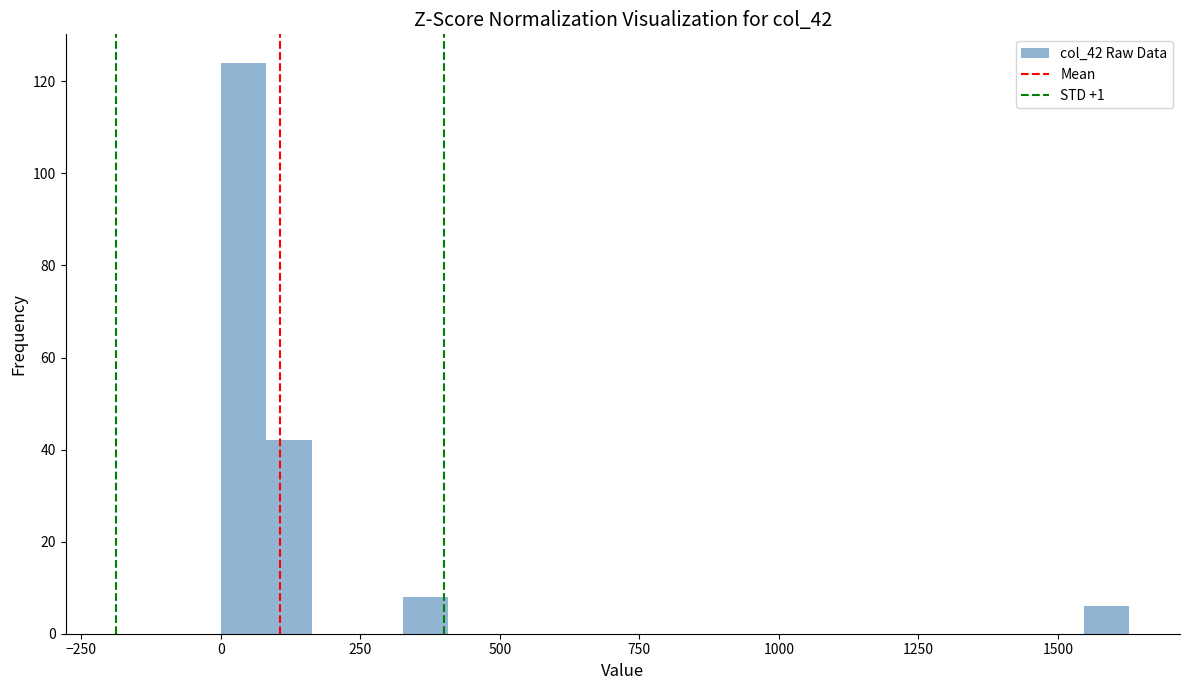

Around what value on the x-axis is the tallest bar? Give the approximate position of its centre, as read against the axis.

50